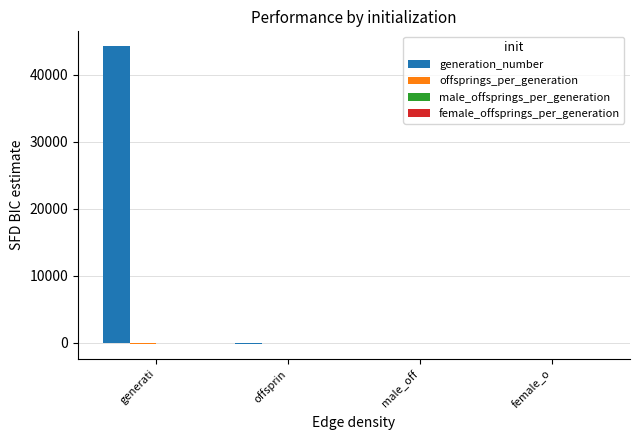

At which category is the sum across all series the highest?

generati